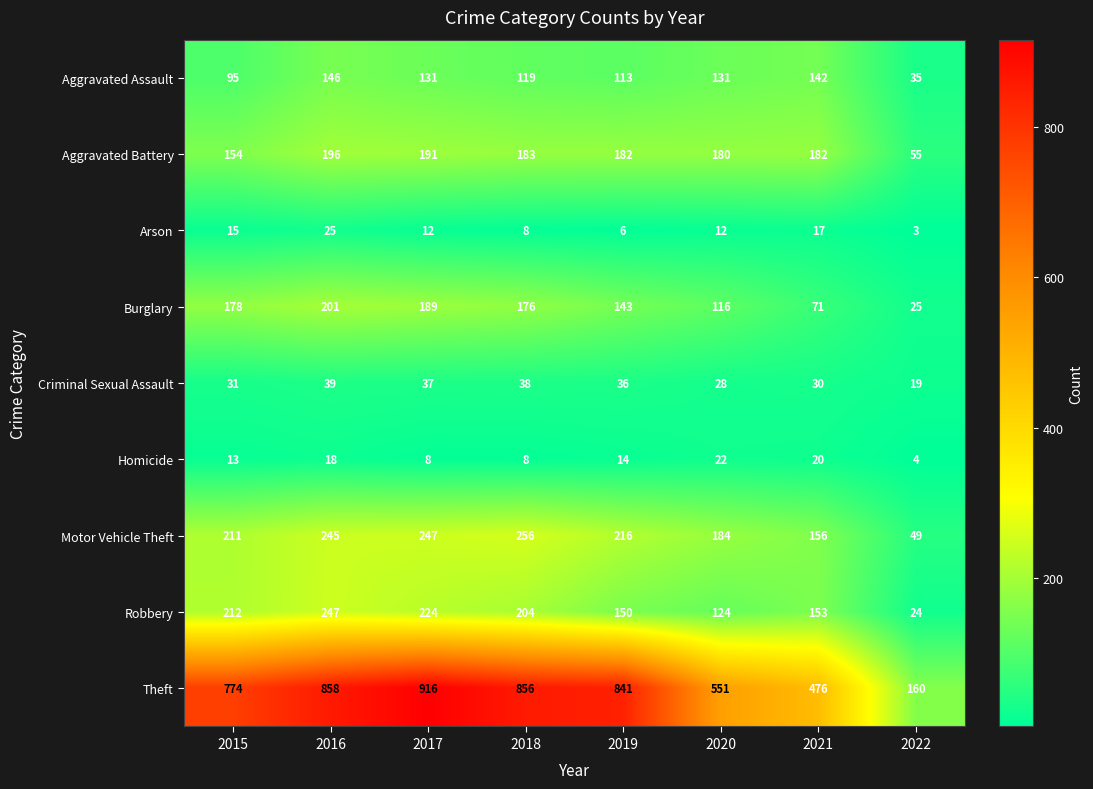

Which label corresponds to the largest value in the chart?

2017